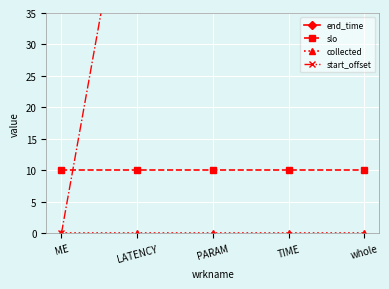

True or false: end_time and collected cross at least once.

False